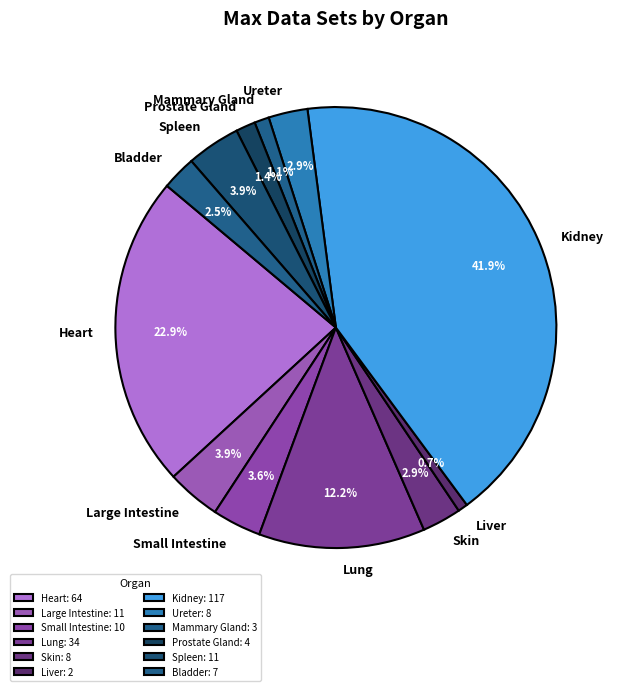

Does Spleen account for over 50% of the chart?

No